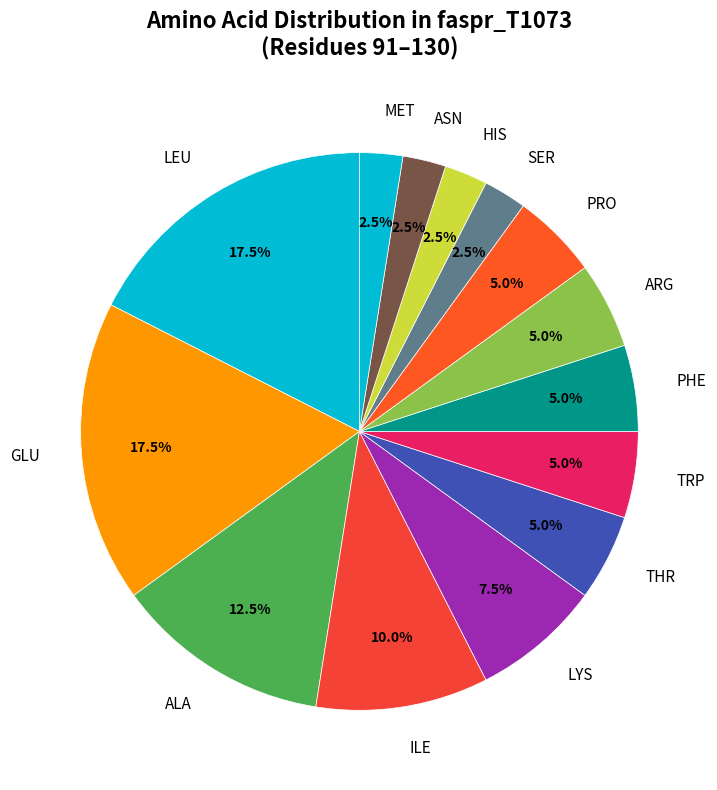

Combined, do THR and GLU account for over 50%?

No